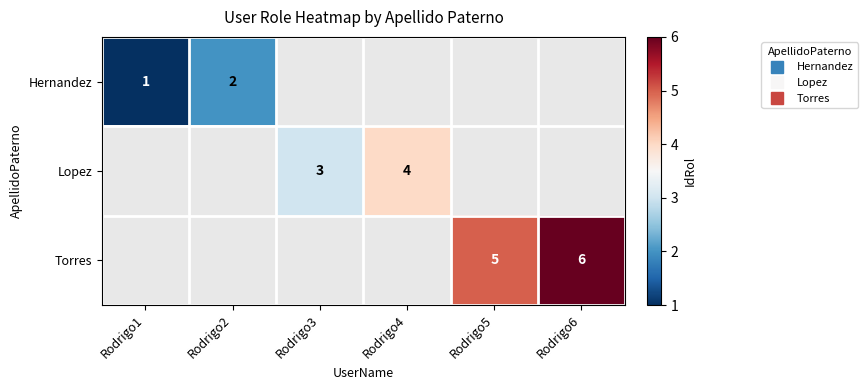

What is the highest value of the Hernandez series?

2.0